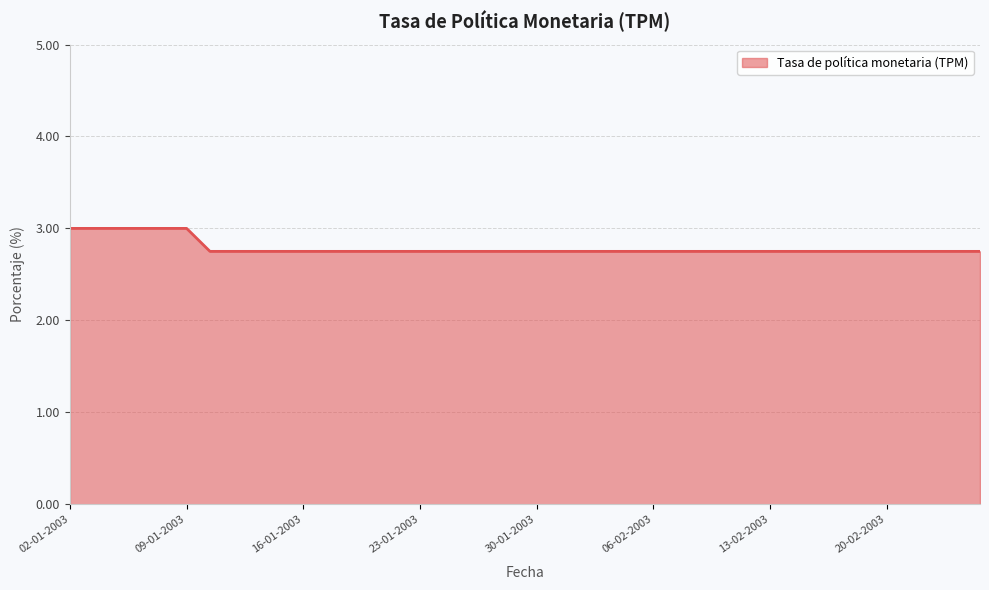

What is the minimum value shown in the chart?

2.8